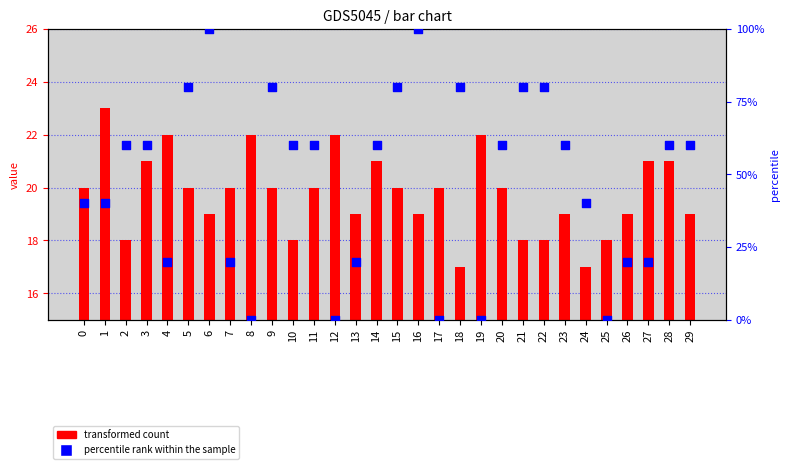

At which category is the sum across all series the highest?

6